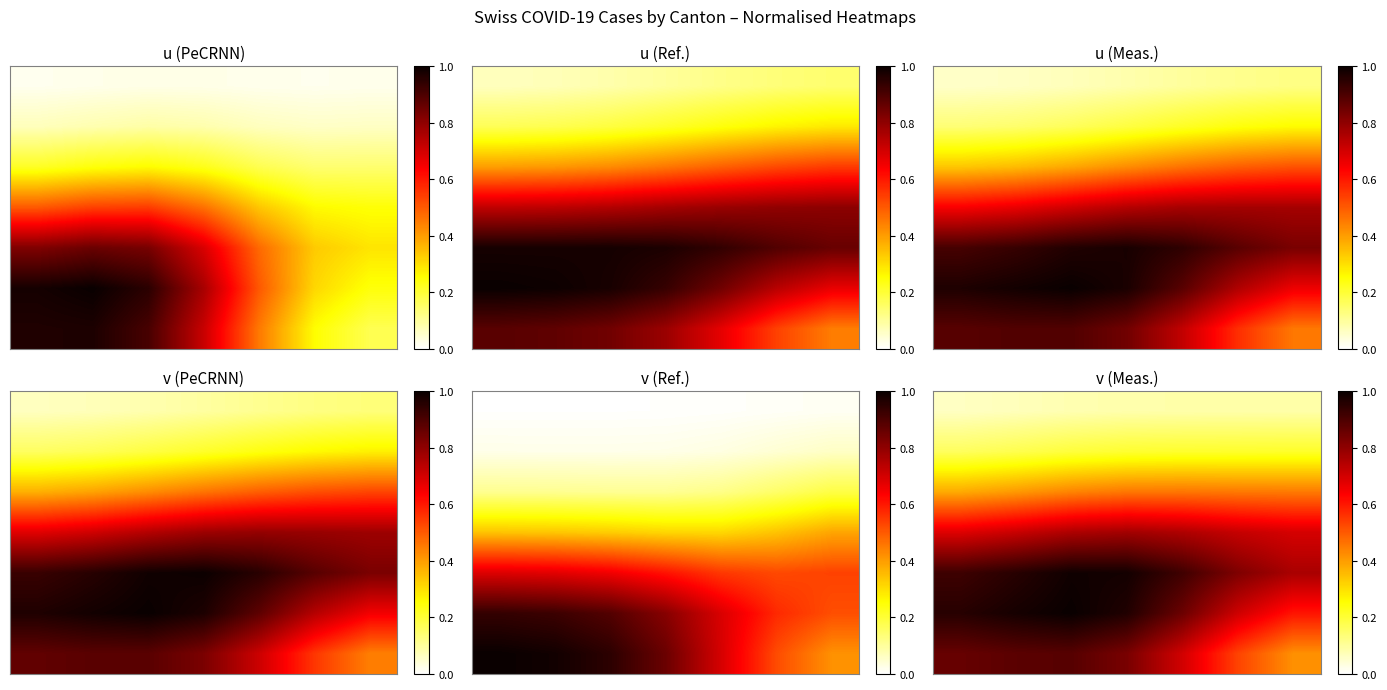

Reading left to right, list all the values displayed in this chart.

row_0: 0.1	0.1	0.1	0.1	0.1	0.1	0.1
row_1: 0.2	0.2	0.2	0.2	0.2	0.2	0.2
row_2: 0.4	0.4	0.4	0.5	0.5	0.5	0.5
row_3: 0.7	0.7	0.8	0.8	0.8	0.7	0.7
row_4: 0.9	1.0	1.0	1.0	0.9	0.8	0.8
row_5: 1.0	1.0	1.0	1.0	0.9	0.7	0.6
row_6: 0.9	0.9	0.9	0.8	0.7	0.5	0.4